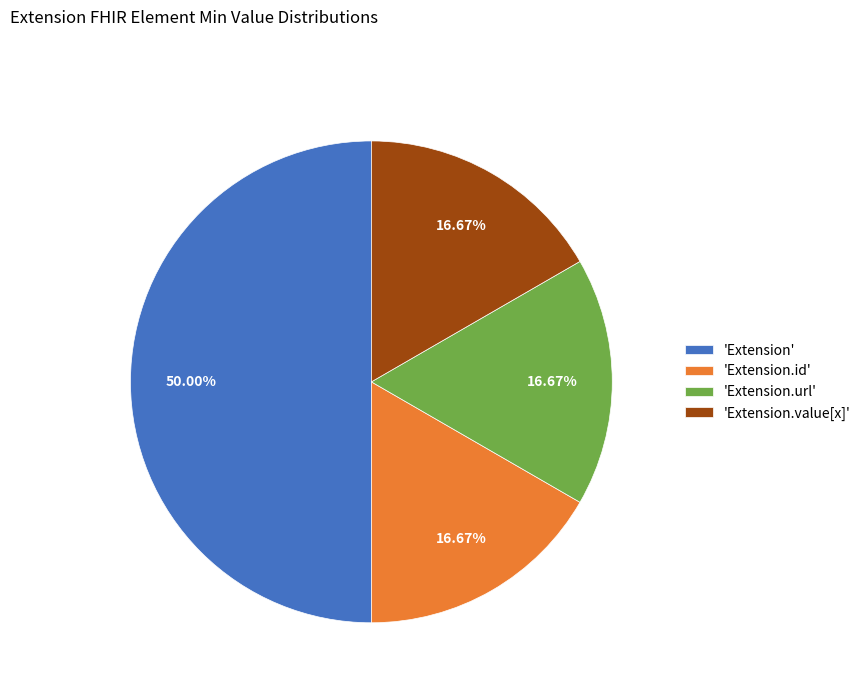

How many segments does this pie chart have?

4